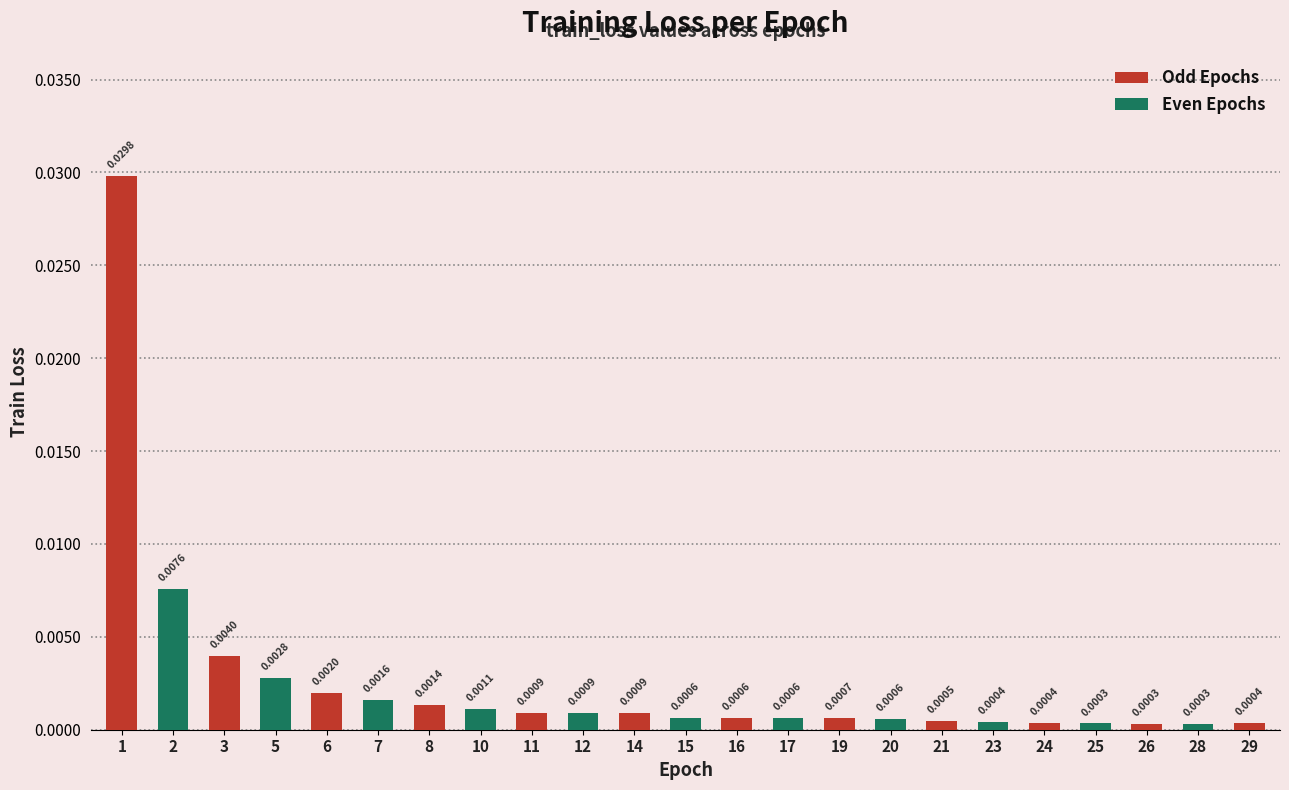

How many categories are shown in the chart?

23